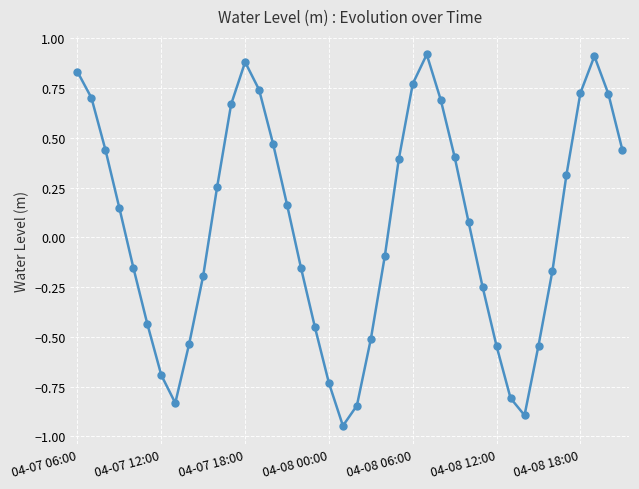

How many interior local peaks (higher than both neighbors) does the data have?

3